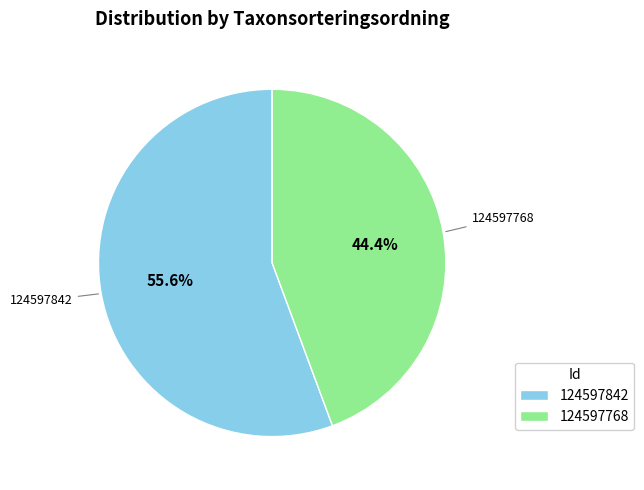

To the nearest percent, what is the difference between the 124597768 and 124597842 slice percentages?

11%